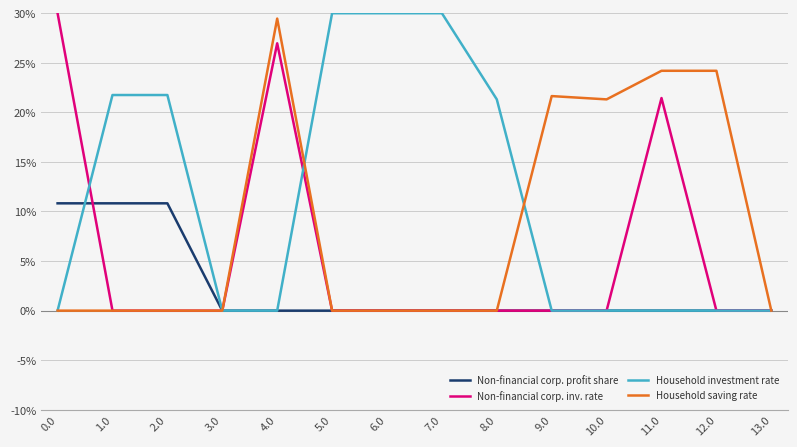

What is the highest value of the Household investment rate series?

30.0